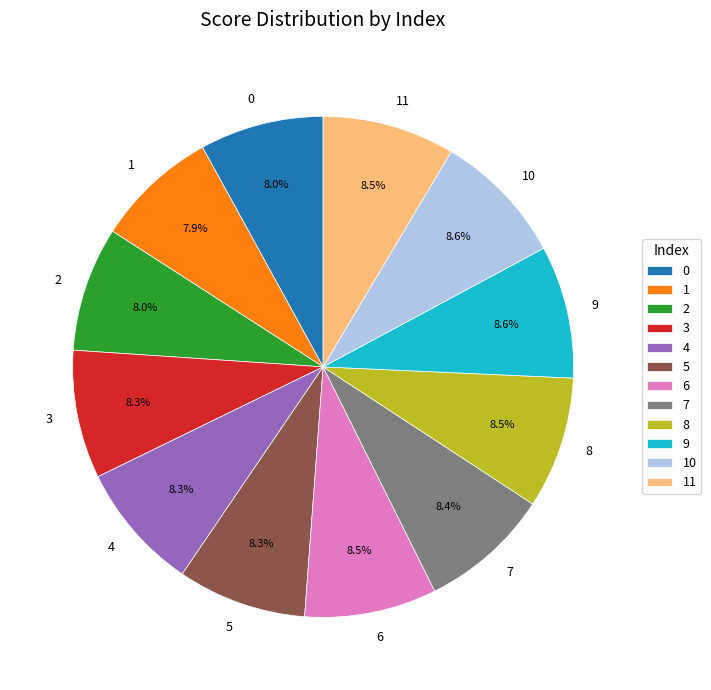

The 1 slice represents 8% of the pie. True or false?

True